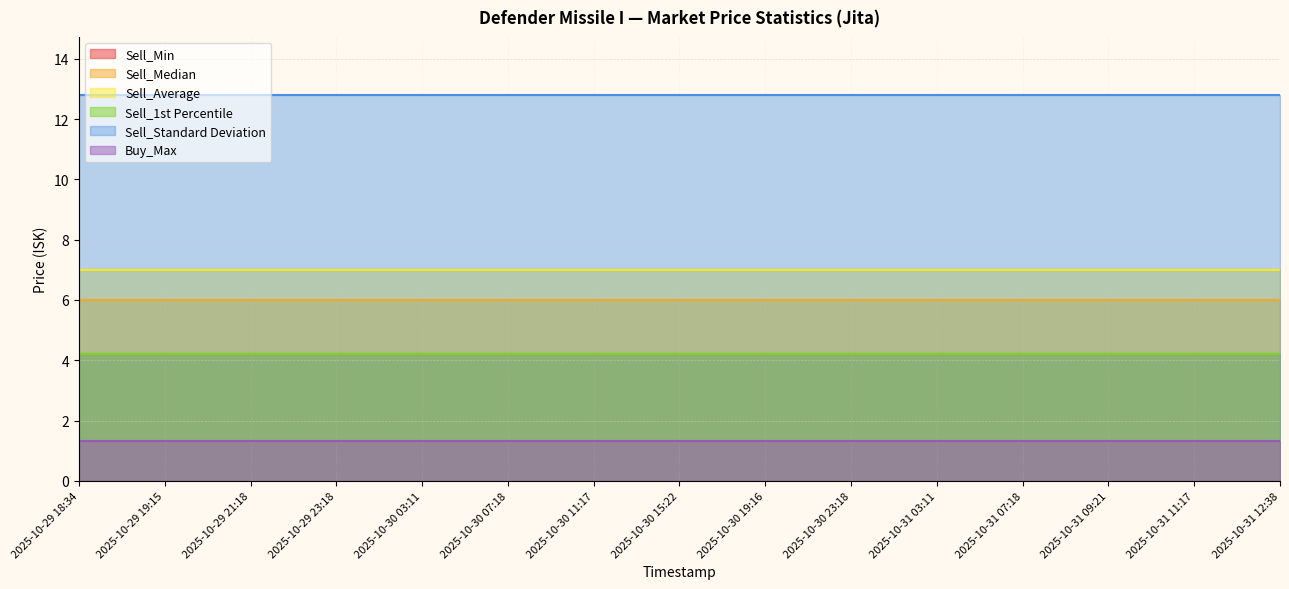

Rank the series by their maximum value, from highest to lowest.

Sell_Standard Deviation, Sell_Average, Sell_Median, Sell_1st Percentile, Sell_Min, Buy_Max